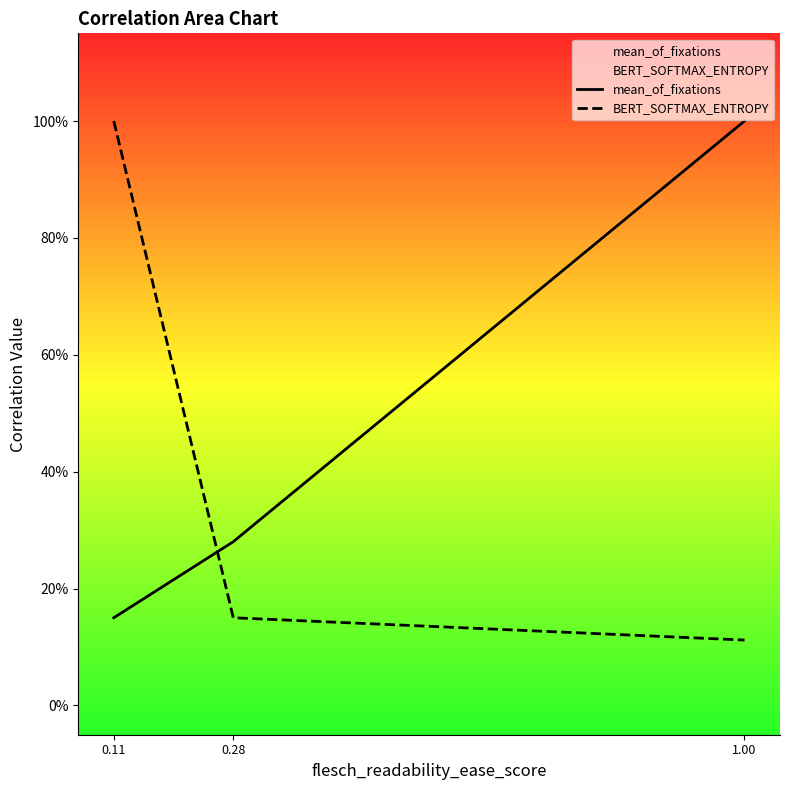

Is it true that mean_of_fixations equals 0.1 at 0.11?

False